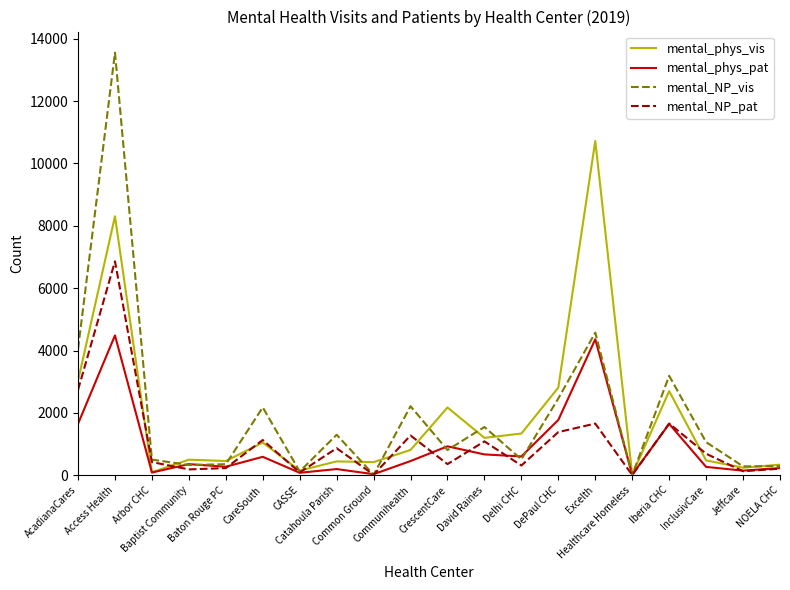

What is the greatest value displayed?

13551